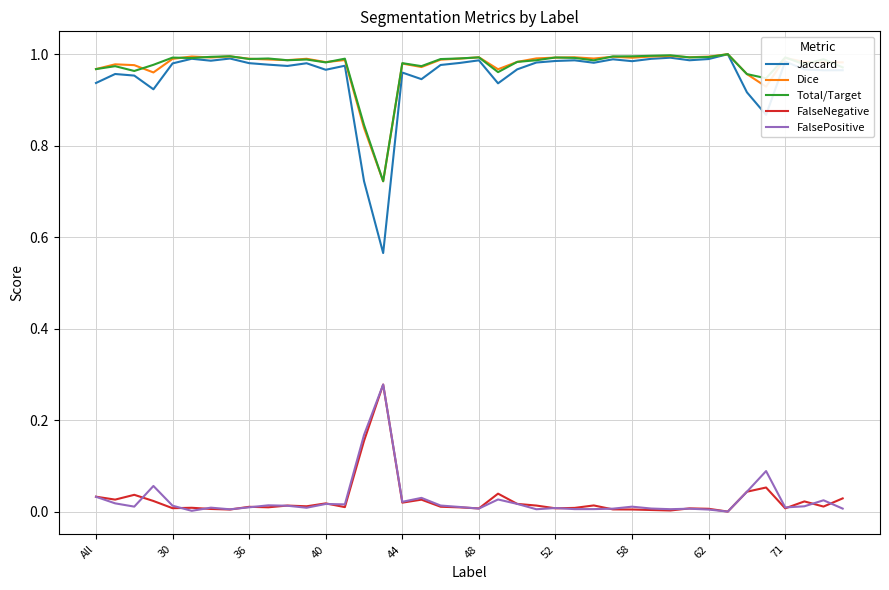

Which series has the widest spread of values?

Jaccard